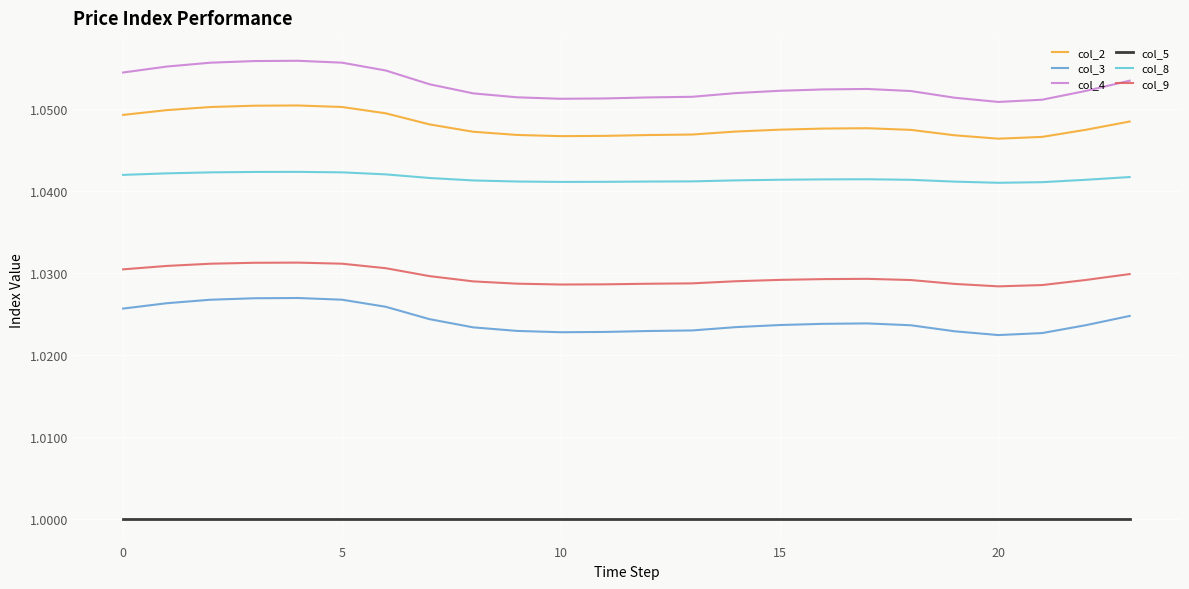

Which series has the largest total across all categories?

col_4